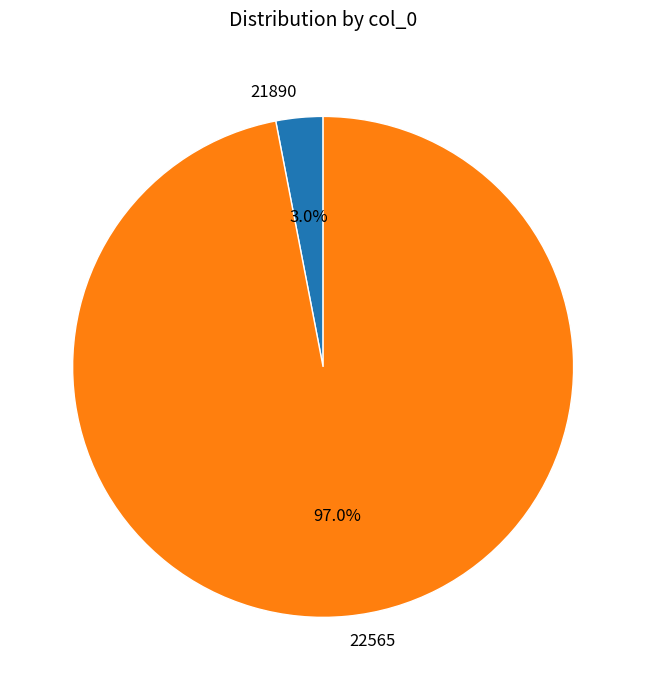

What is the majority slice?

22565